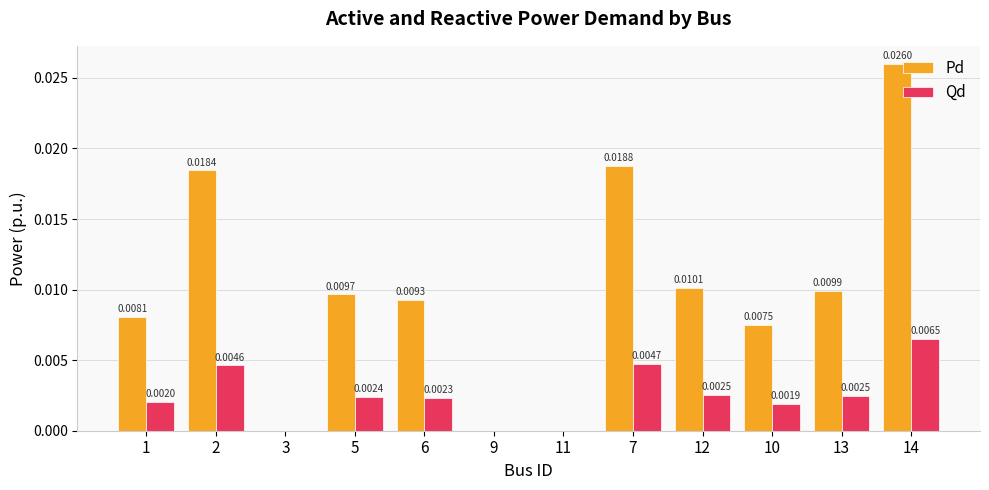

Which series changed the most between 5 and 7?

Pd